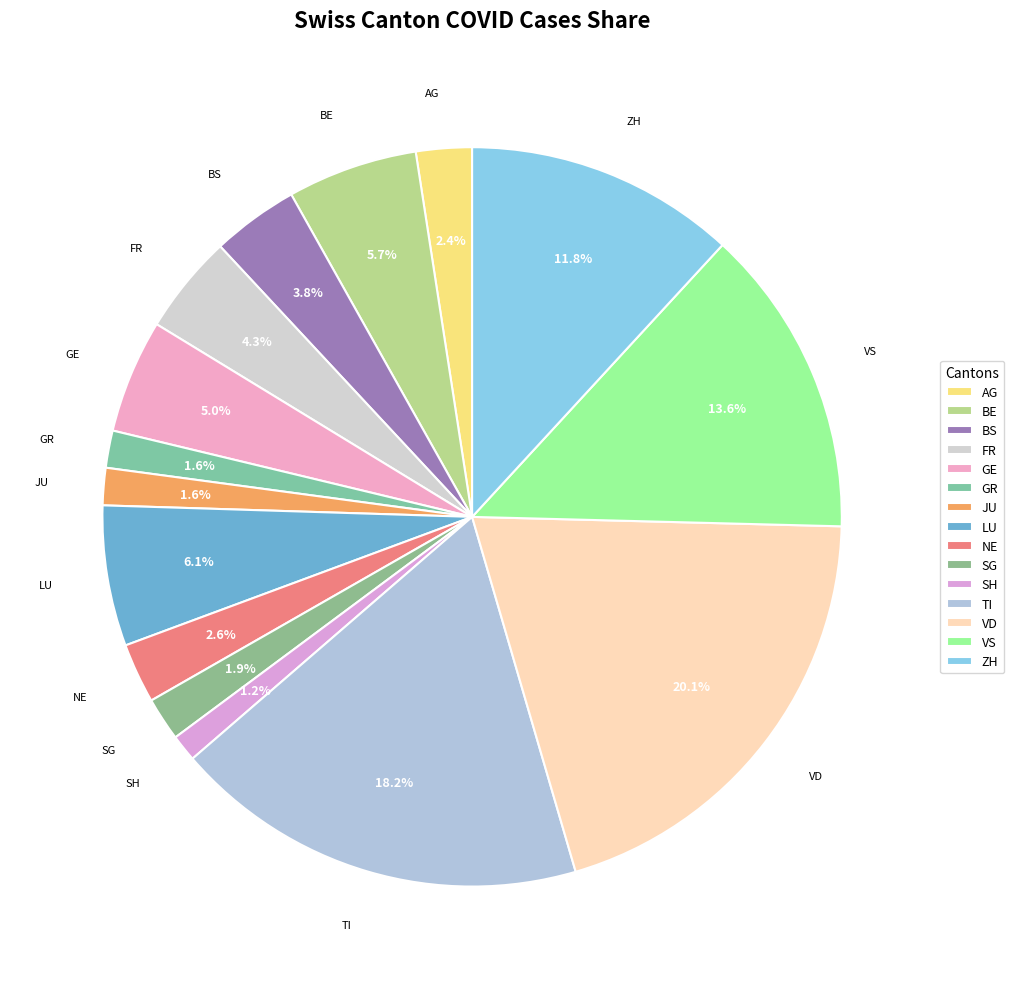

What is the largest slice in the pie chart?

VD